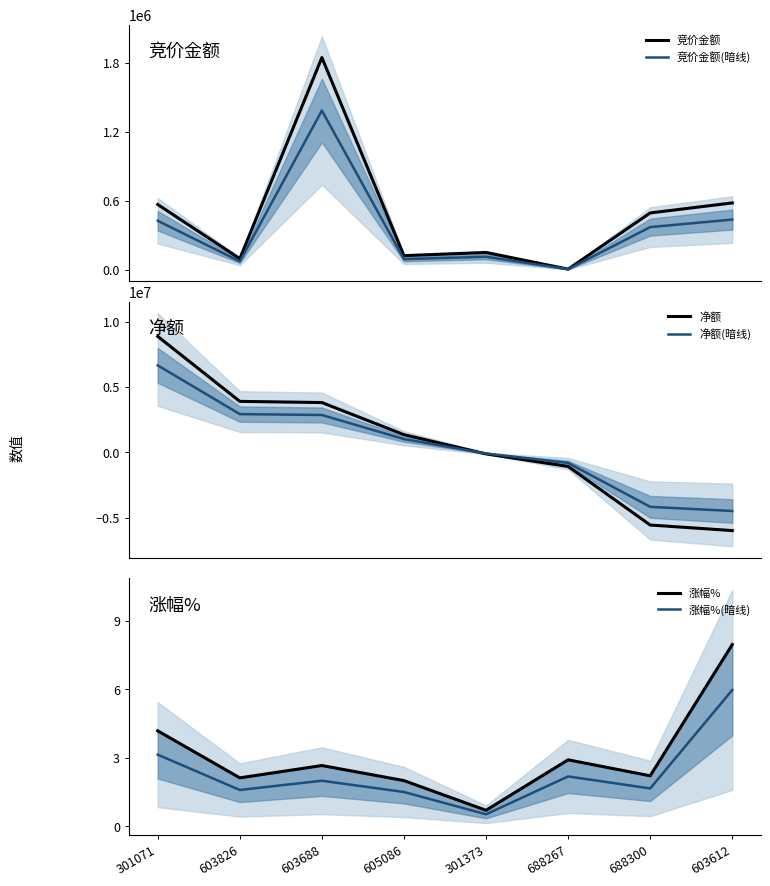

Which series changed the most between 605086 and 688267?

净额